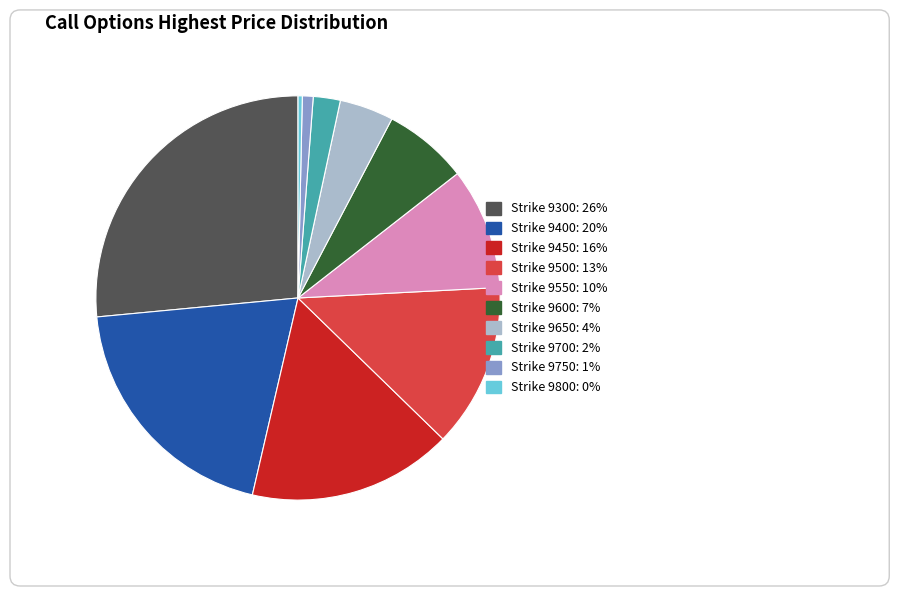

Is there a majority slice in this chart?

No